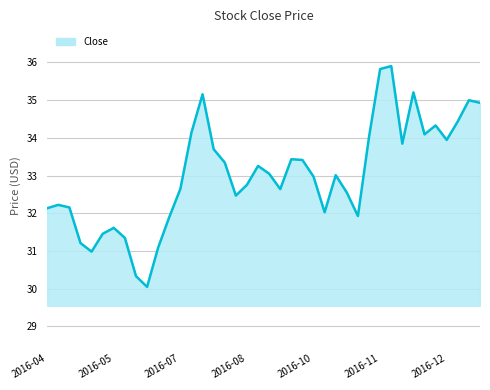

What is the smallest value displayed?

30.0